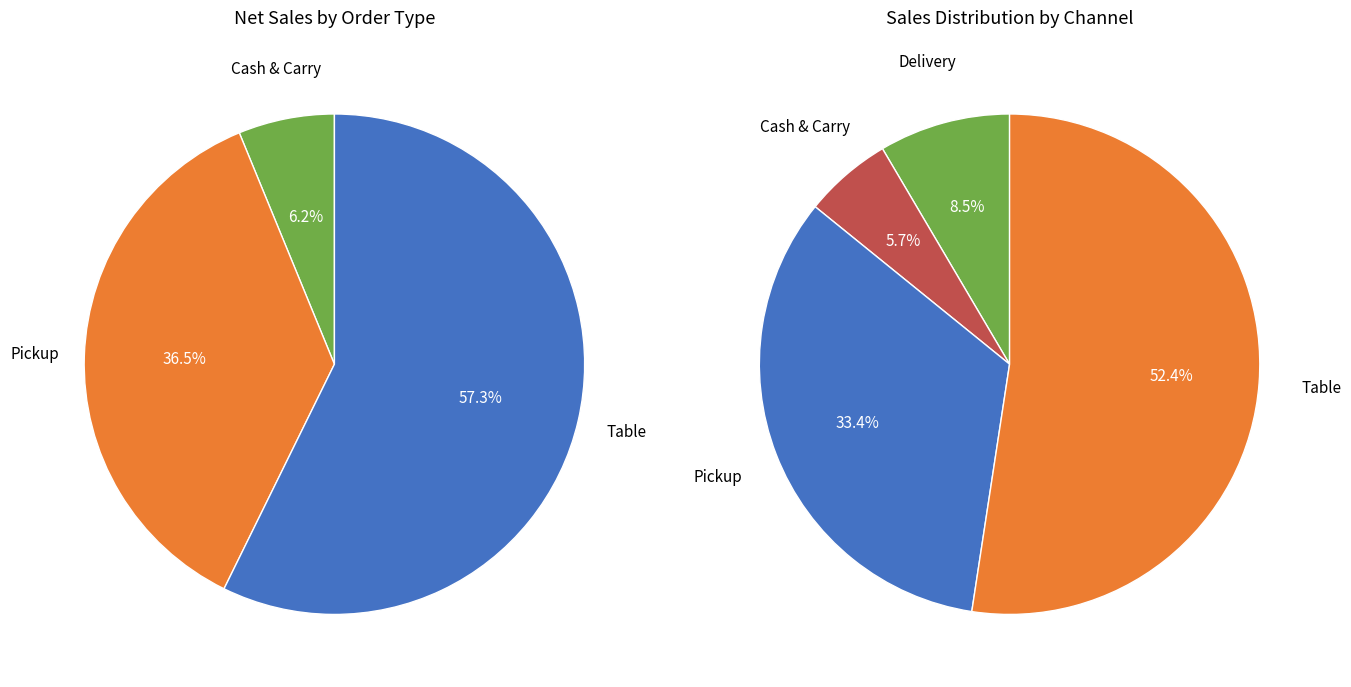

The Delivery slice represents 8% of the pie. True or false?

True